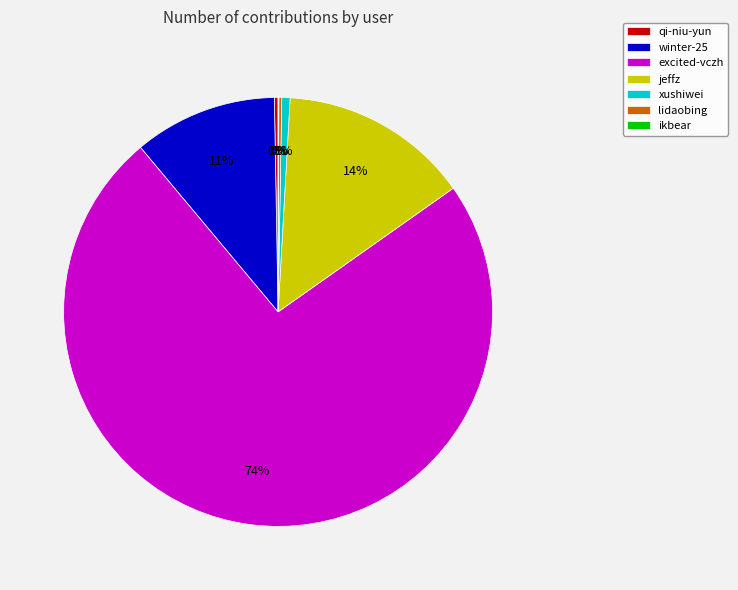

Is the sum of xushiwei and winter-25 greater than half?

No